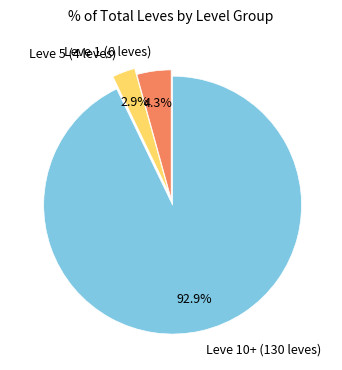

To the nearest percent, what is the average slice percentage?

33%